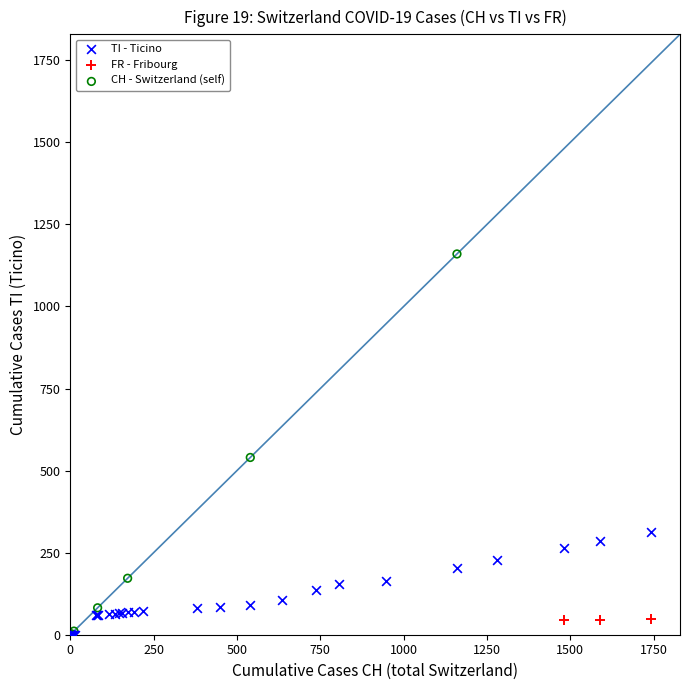

Which series has the widest spread of Y values?

CH - Switzerland (self)